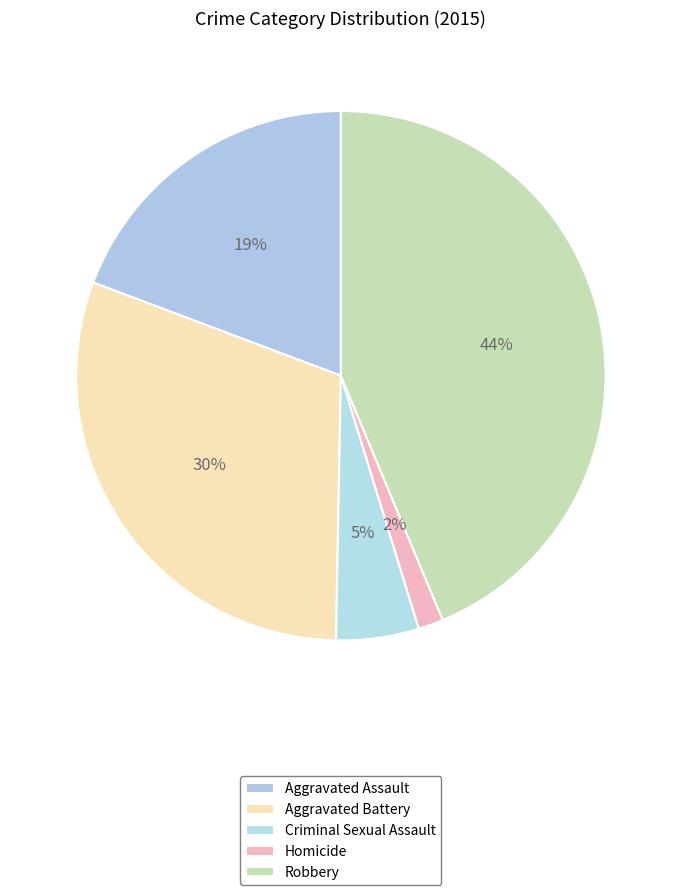

The Homicide slice represents 2% of the pie. True or false?

True